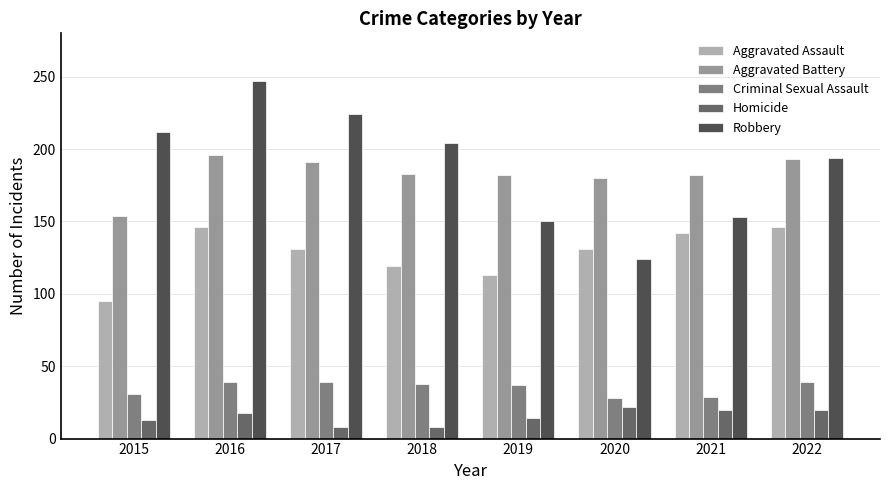

What is the total value across all series at 2015?

505